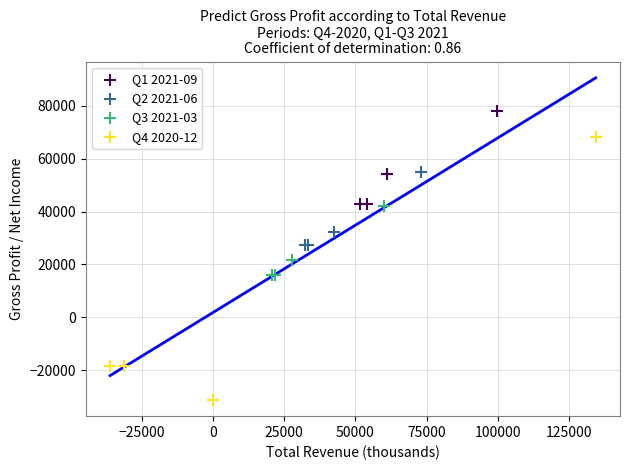

Which series reaches the maximum Y coordinate?

Q1 2021-09